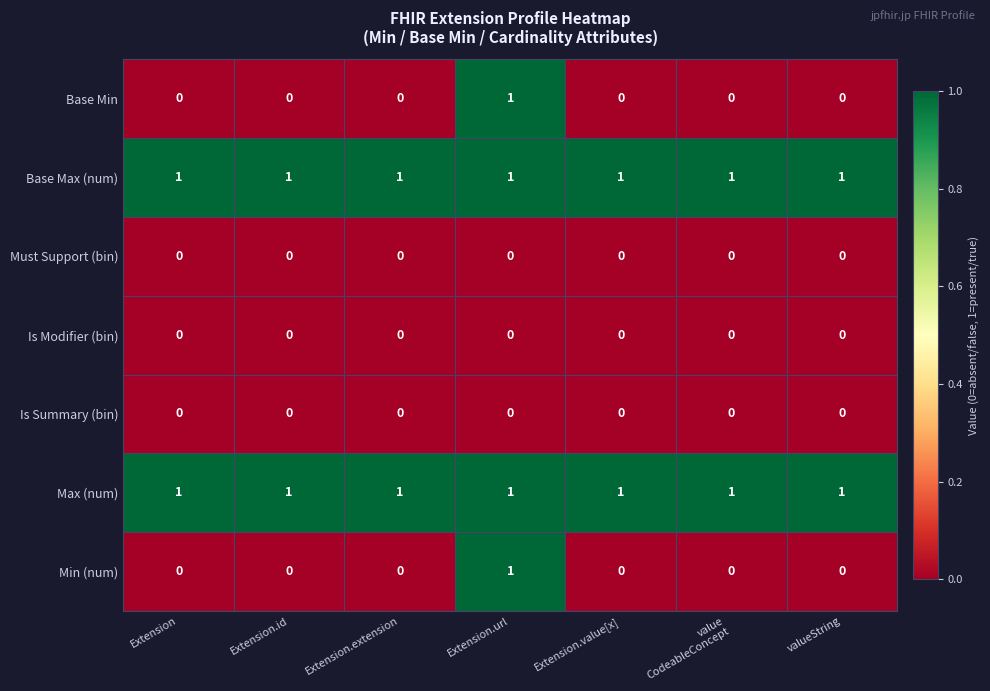

At how many categories does at least one series exceed 0?

7